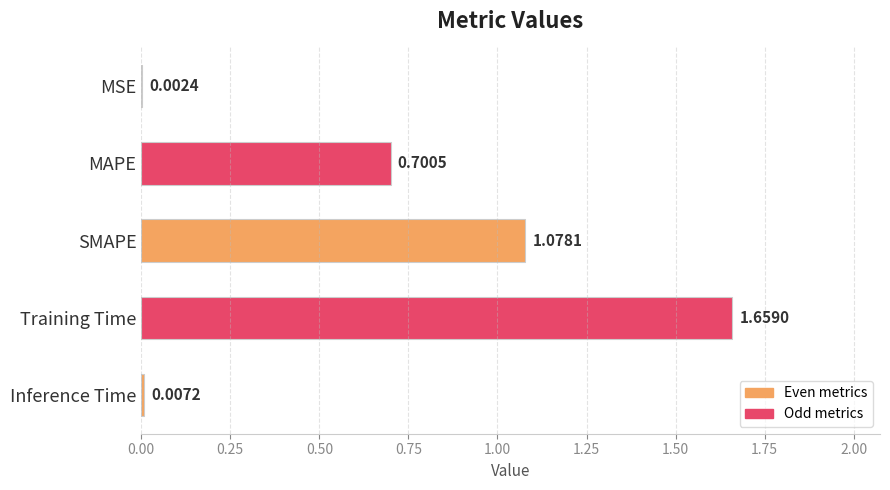

Which category has the highest value across all series?

Training Time